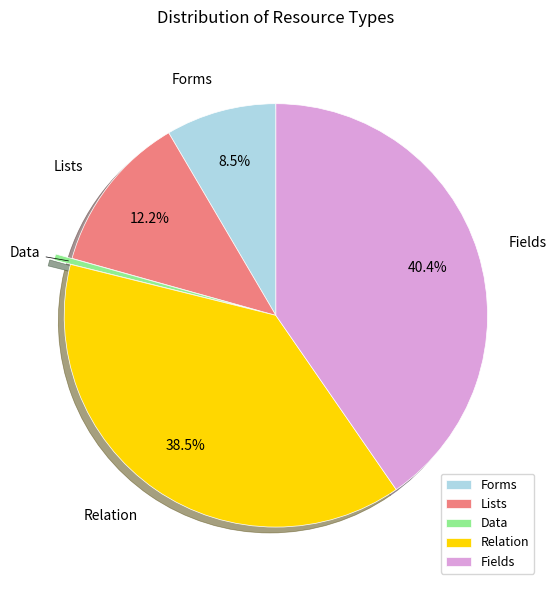

Which has a higher value, Lists or Fields?

Fields